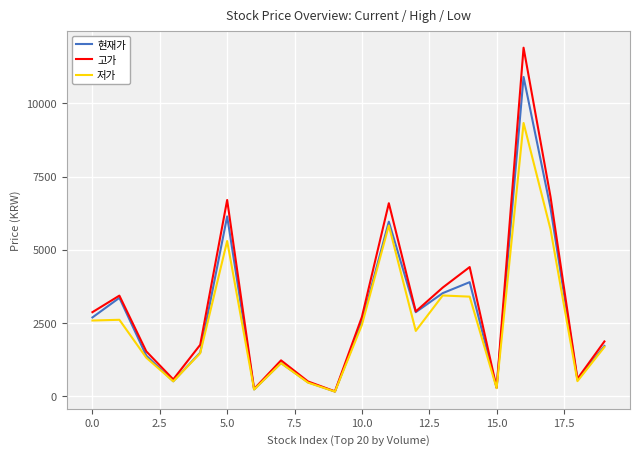

What is the highest value of the 현재가 series?

10900